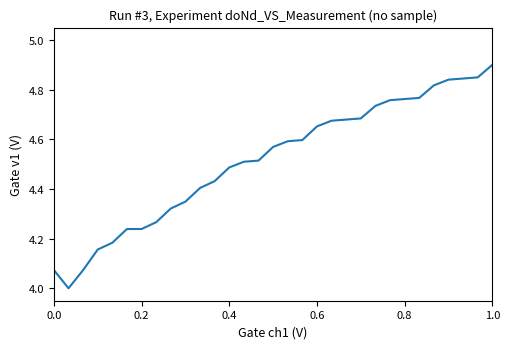

What is the maximum value shown in the chart?

4.9